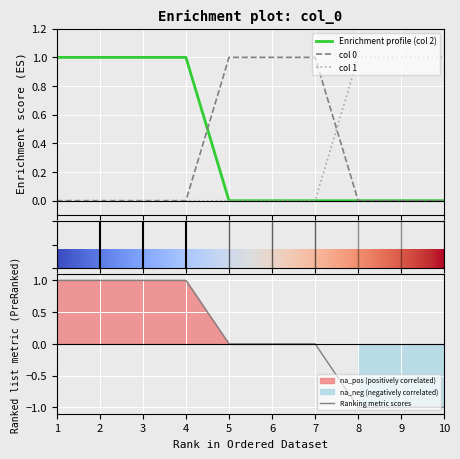

List the labels in order of 2 value, largest first.

1, 2, 3, 4, 5, 6, 7, 8, 9, 10